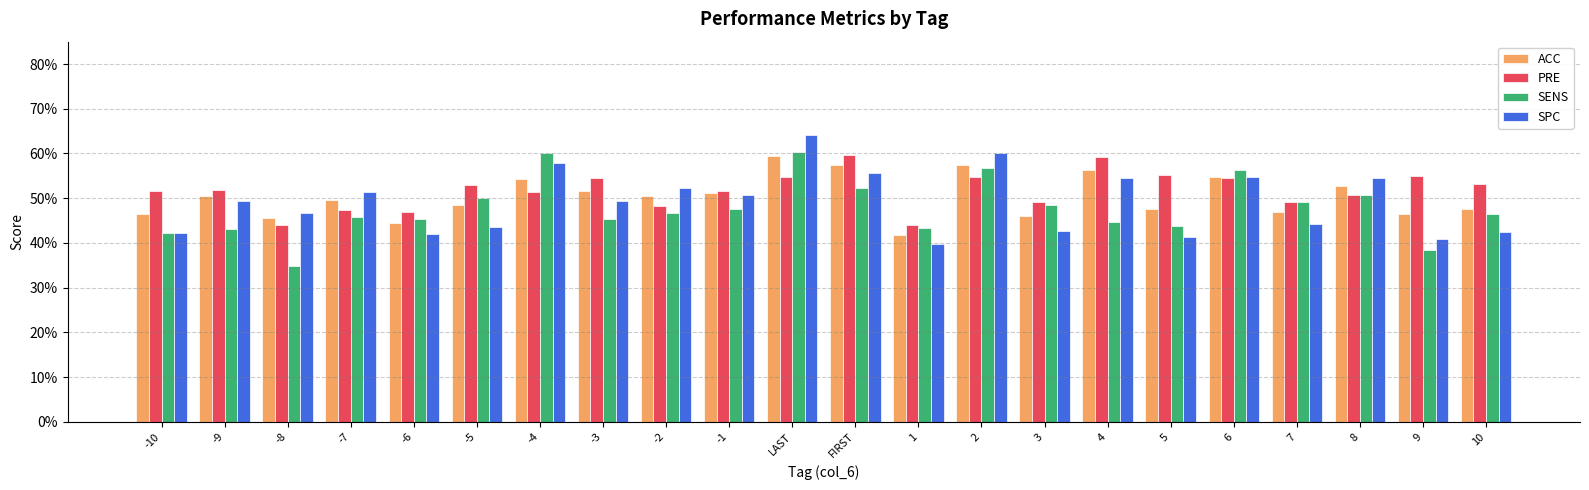

Does the chart contain any negative values?

No